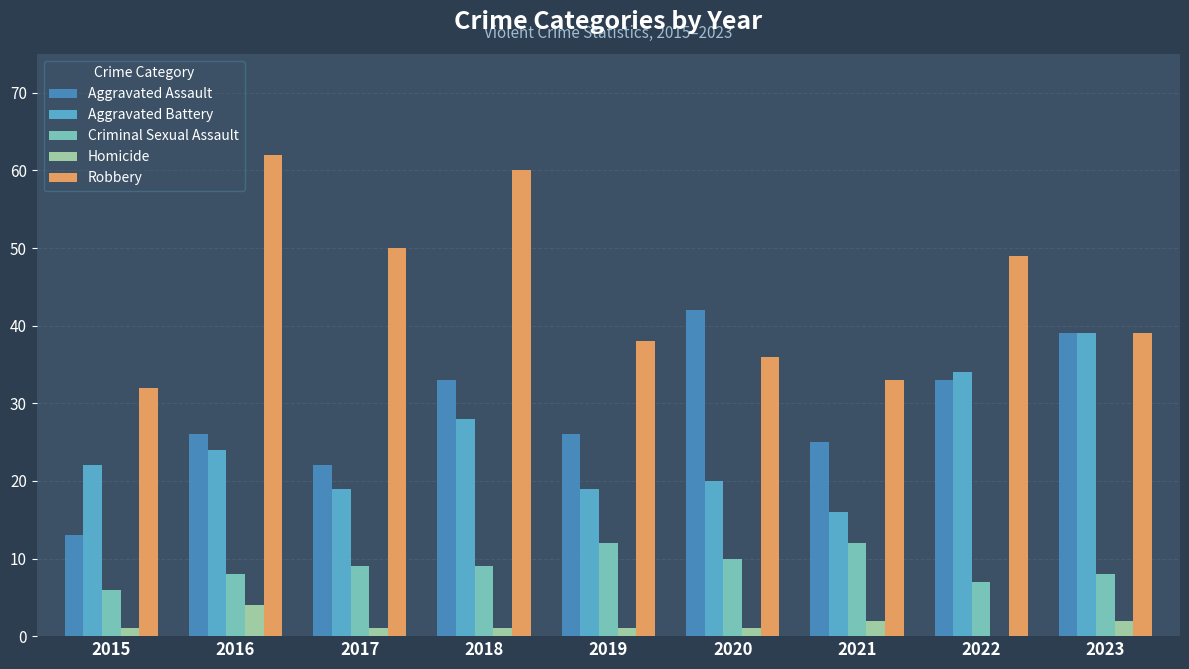

What is the sum of all Criminal Sexual Assault values?

81